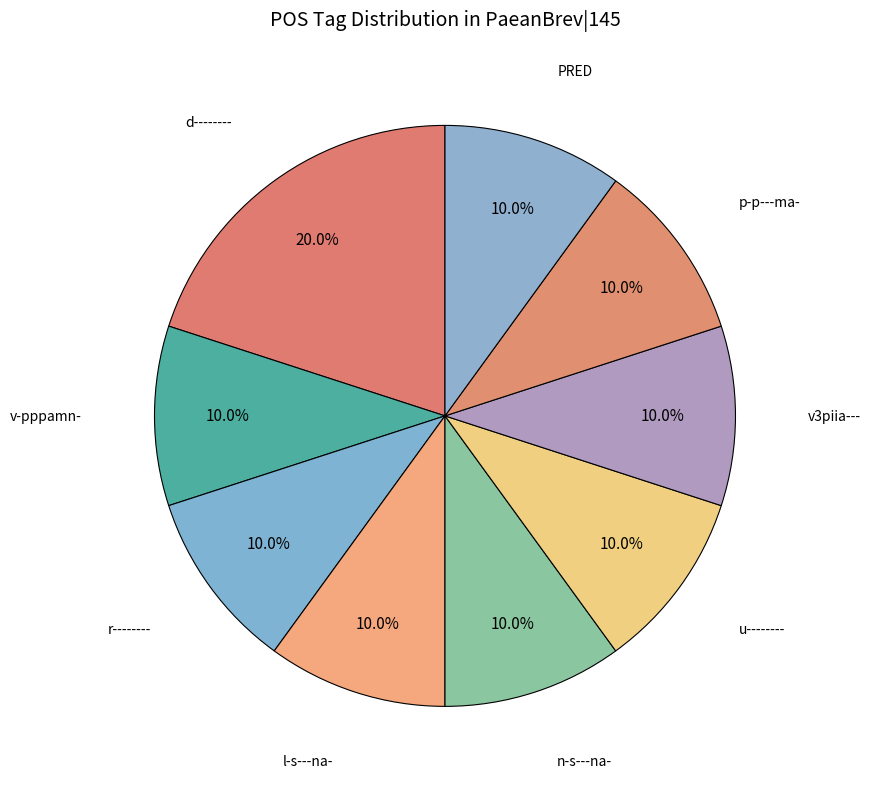

How many slices are in this pie chart?

9